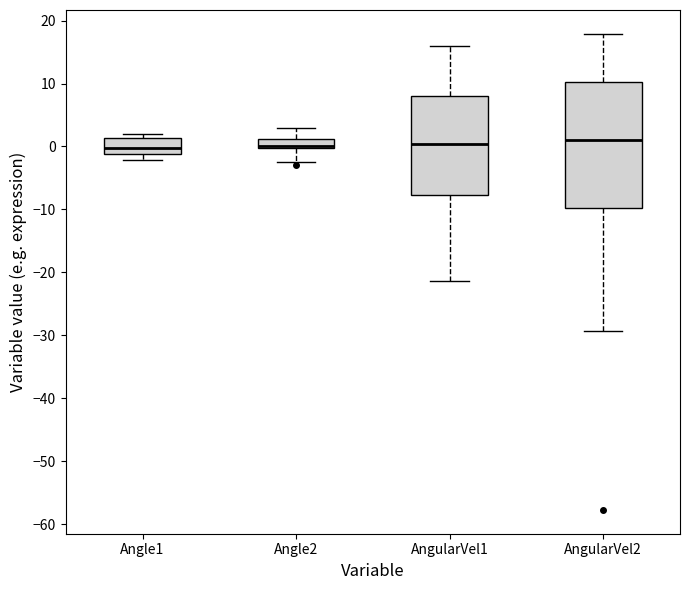

Comparing the boxes themselves (not the whiskers), which one is the tallest?

AngularVel2